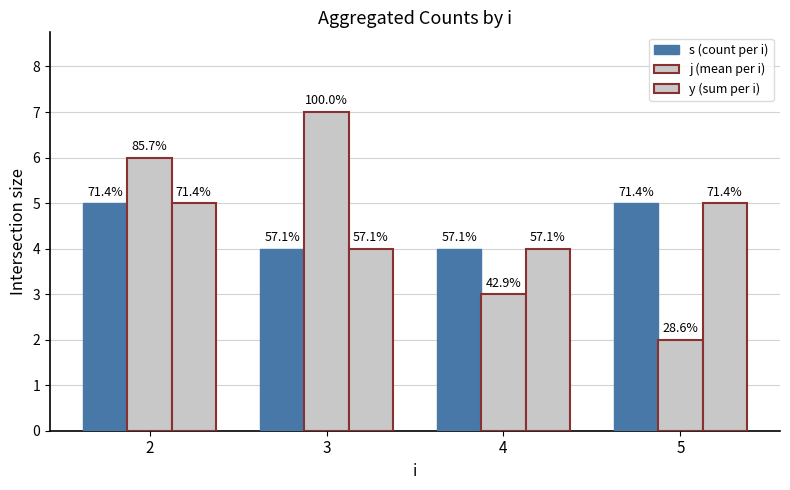

Is it true that y (sum per i) equals 2 at 4?

False